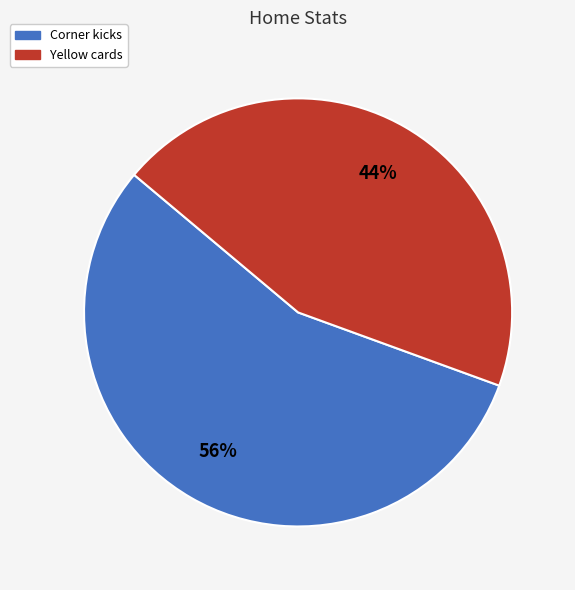

Rank the categories by value from highest to lowest.

Corner kicks, Yellow cards